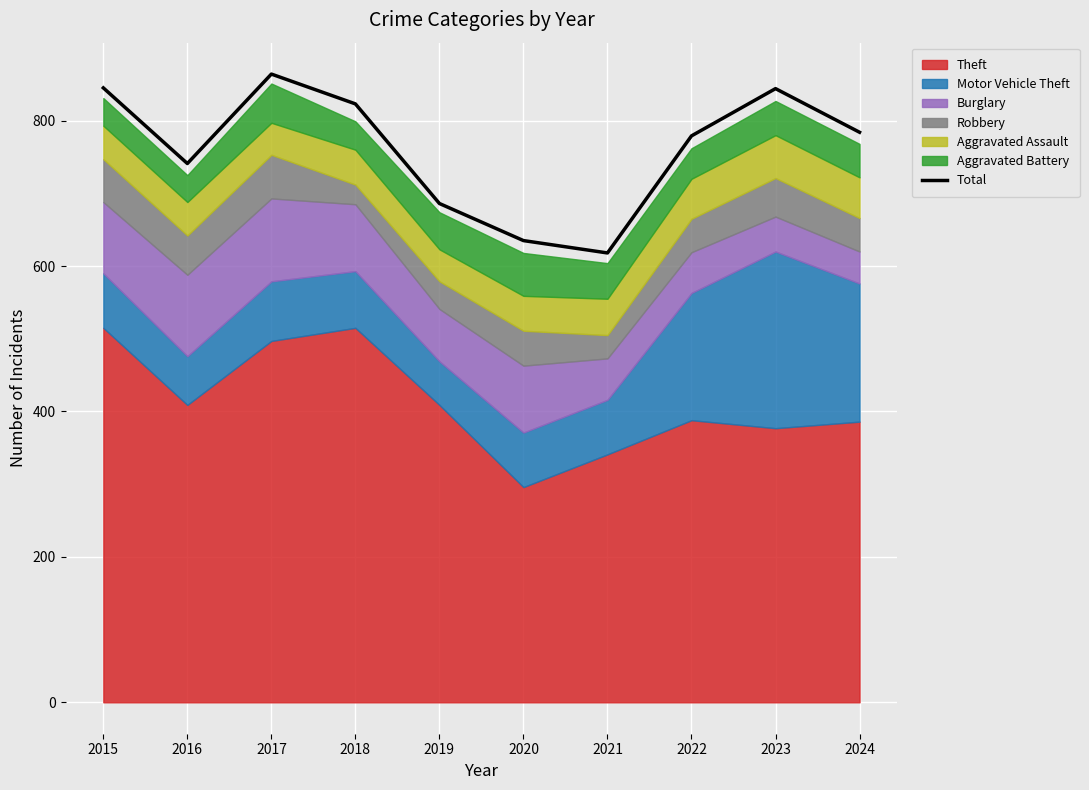

Where does the data first go above 784?

2015